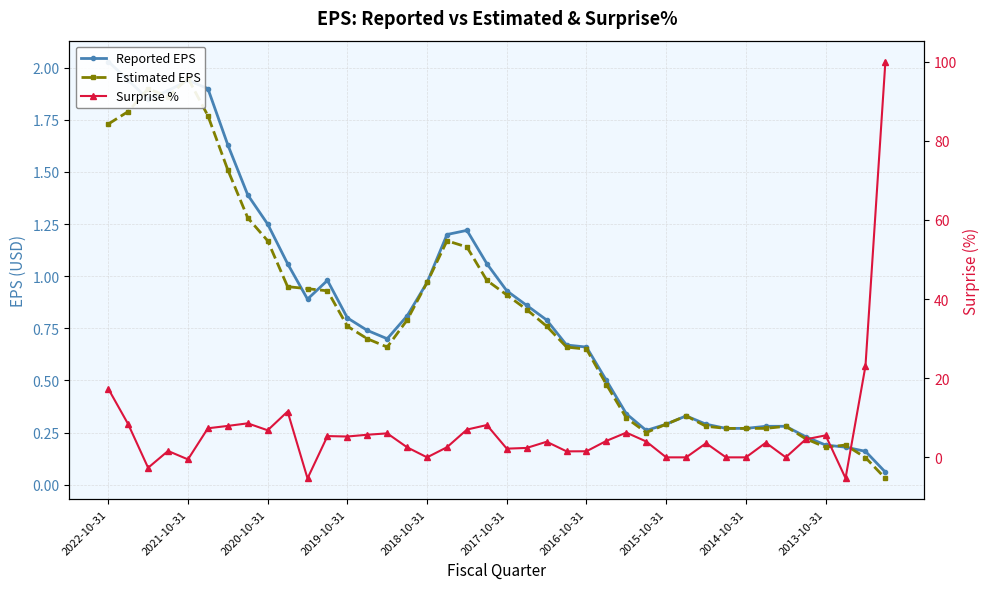

The Surprise % series shows 6.2 at 26. True or false?

True